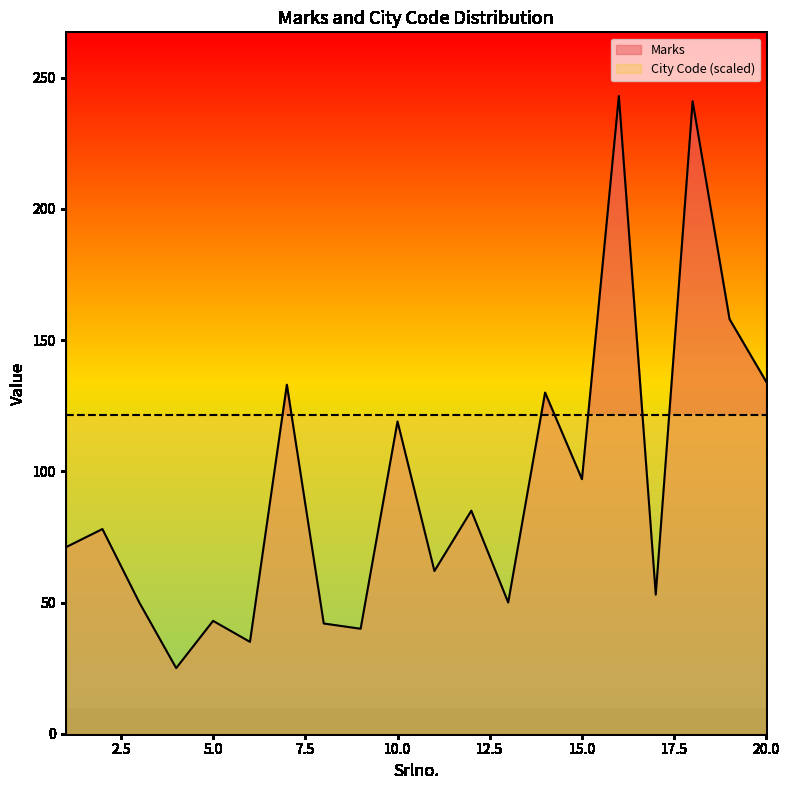

Reading left to right, list all the values displayed in this chart.

1=71	2=78	3=50	4=25	5=43	6=35	7=133	8=42	9=40	10=119	11=62	12=85	13=50	14=130	15=97	16=243	17=53	18=241	19=158	20=134